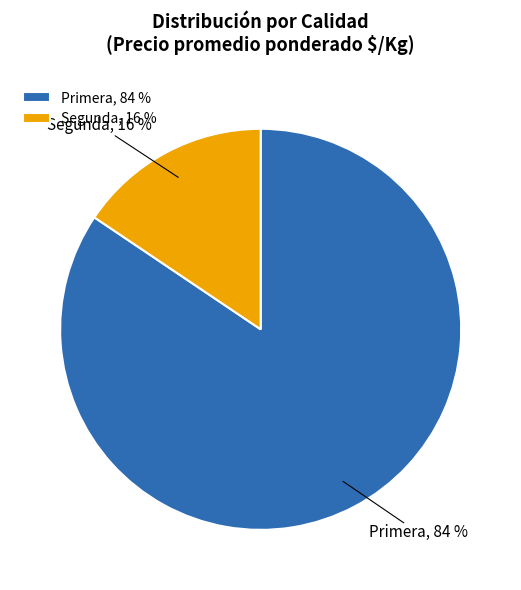

Which has a higher value, Segunda, 16 % or Primera, 84 %?

Primera, 84 %